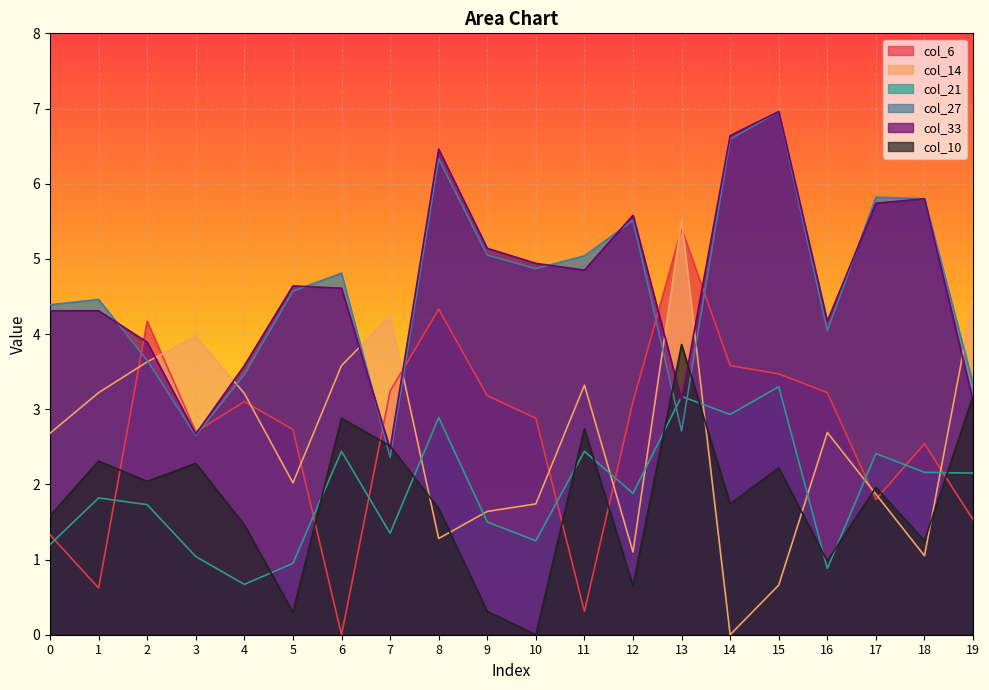

How many interior local valleys does the col_33 series have?

5